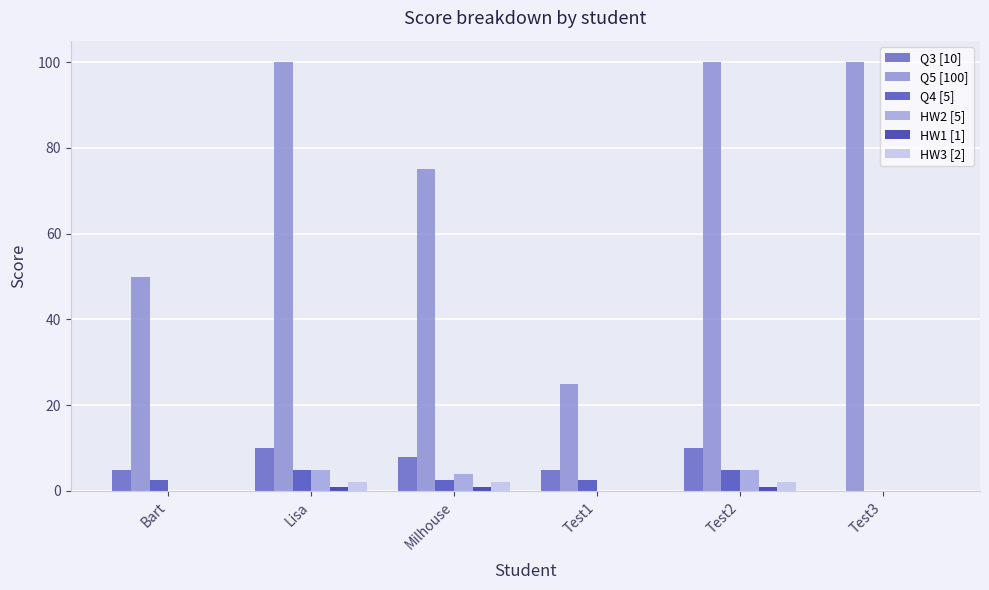

What is the average value of the HW1 [1] series?

0.5